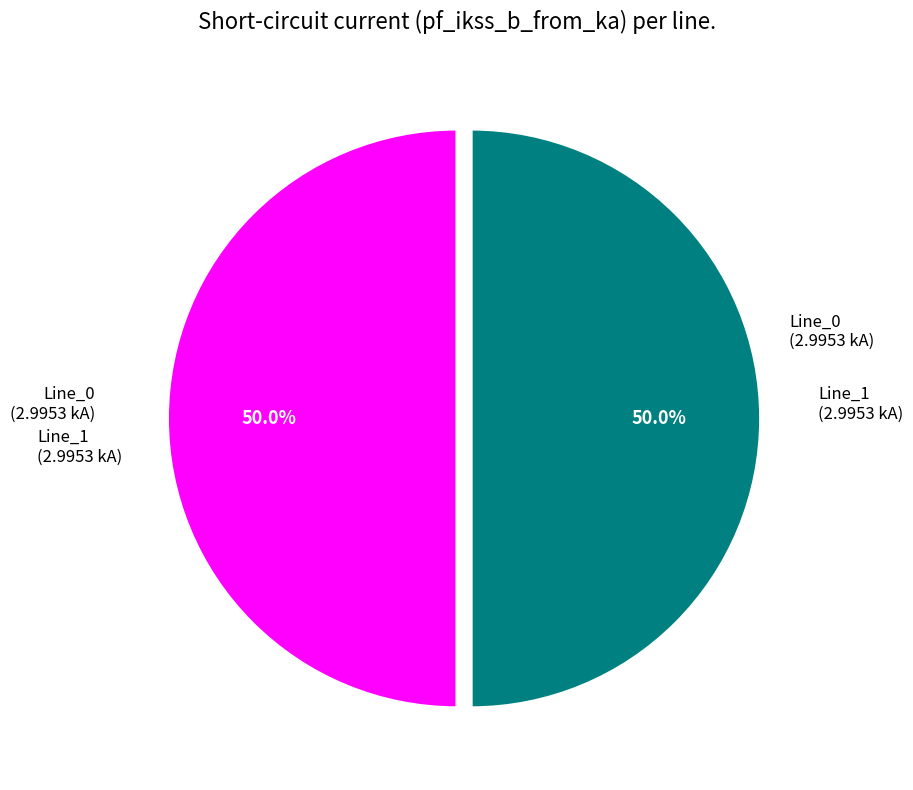

Do Line_0 and Line_1 together represent more than half of the pie?

Yes